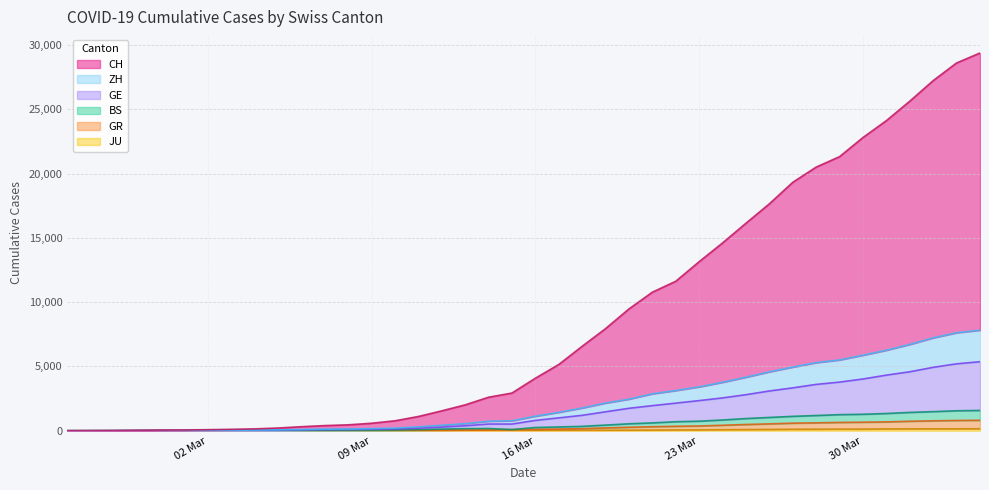

True or false: JU and BS intersect in this chart.

False